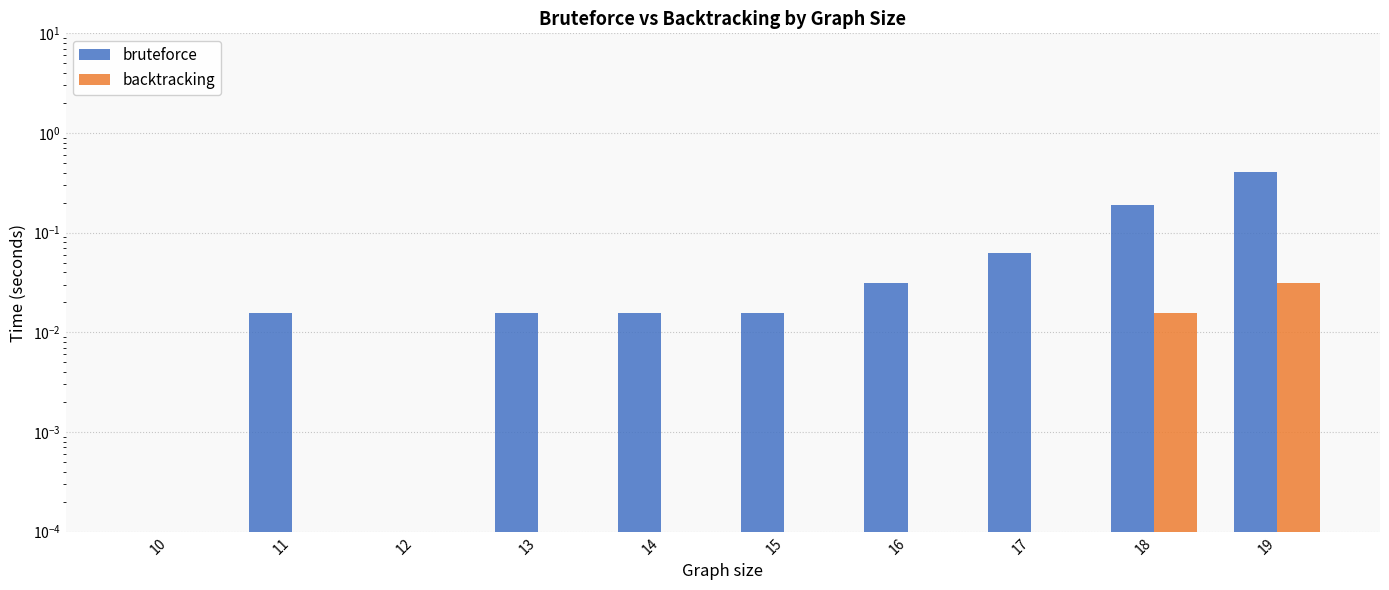

What is the spread (max minus min) of values at 17?

0.1